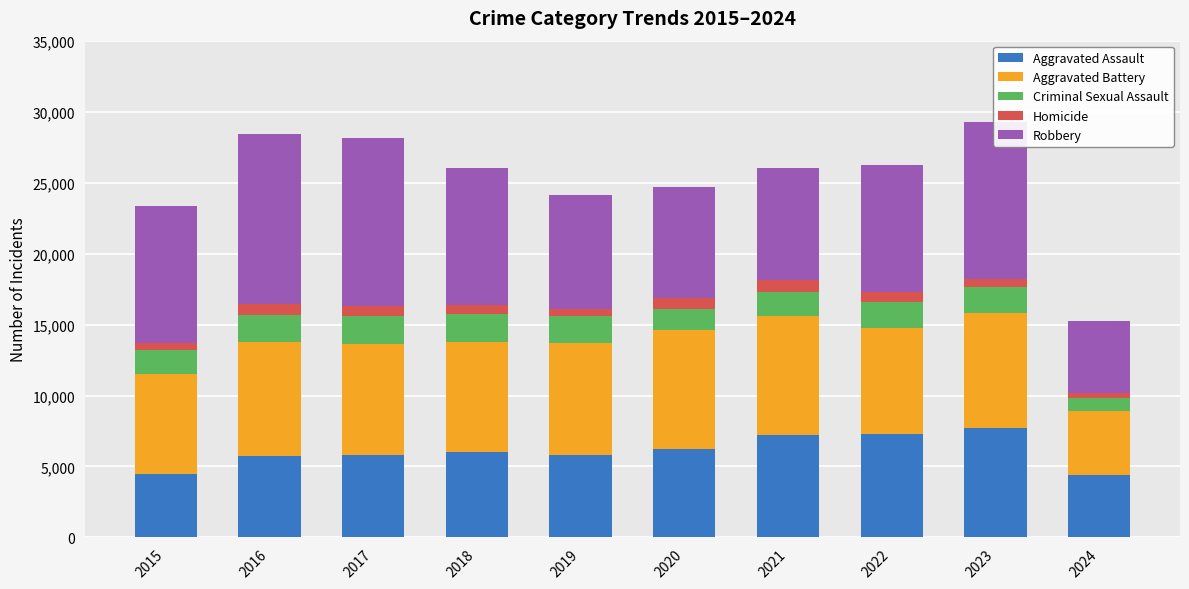

What is the highest value of the Aggravated Assault series?

7710